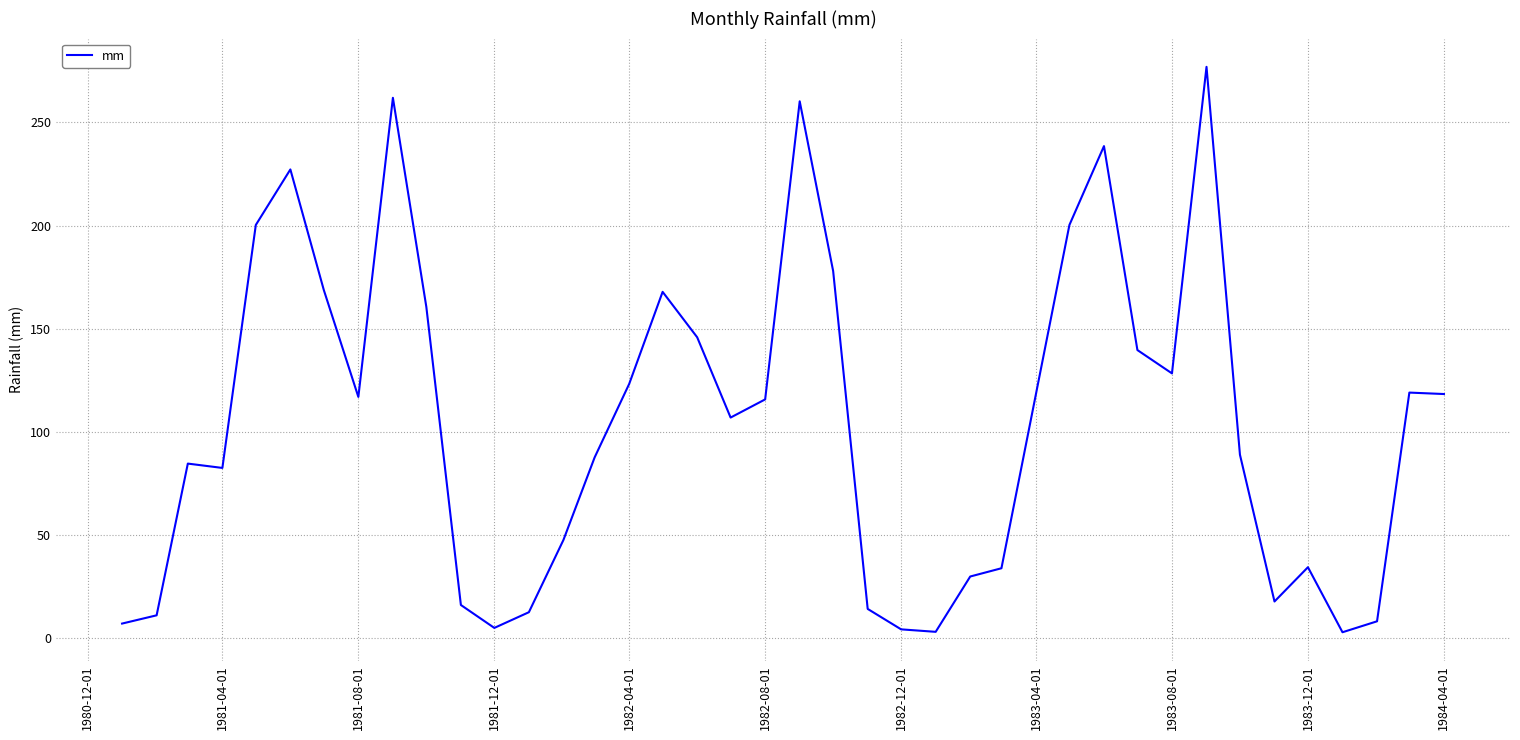

What is the difference between the second highest and second lowest values?

258.7